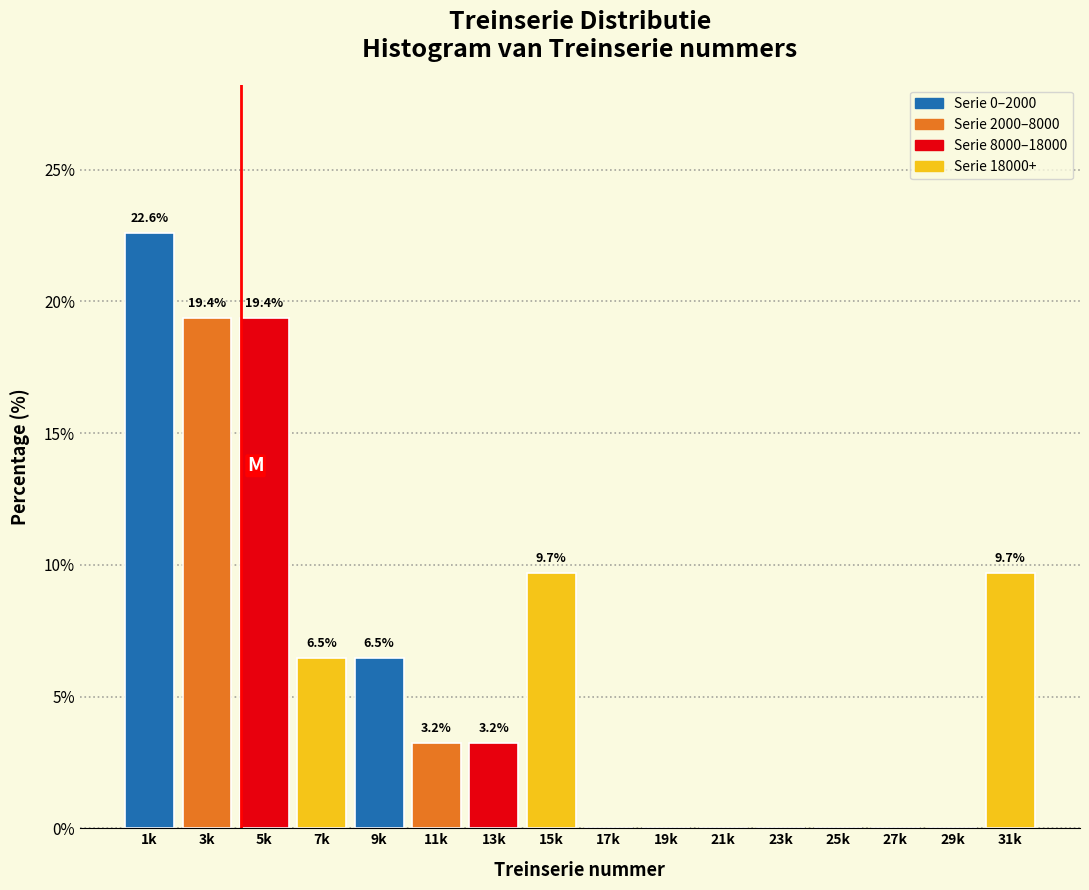

Reading right to left, list all the values displayed in this chart.

31k=9.7	29k=0.0	27k=0.0	25k=0.0	23k=0.0	21k=0.0	19k=0.0	17k=0.0	15k=9.7	13k=3.2	11k=3.2	9k=6.5	7k=6.5	5k=19.4	3k=19.4	1k=22.6